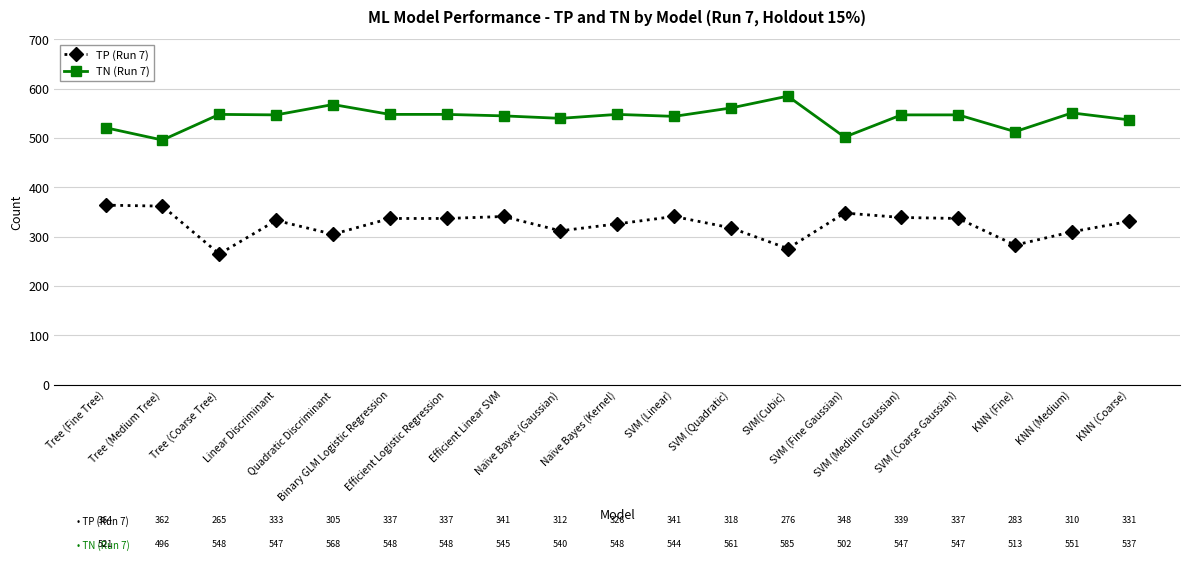

What is the sum of the TP (Run 7) values at SVM(Cubic) and SVM (Fine Gaussian)?

624